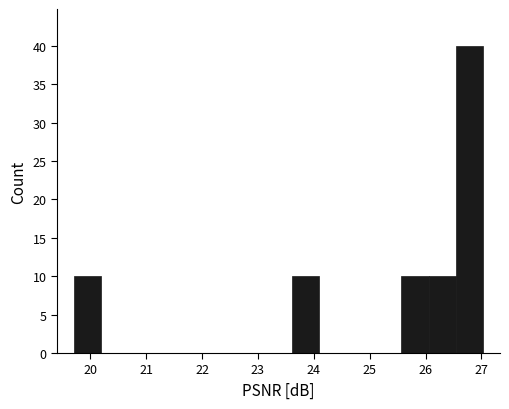

Reading left to right, transcribe this chart: for each bar, give the range it covers on the x-axis and its height. Neither the bar edges nor the heights are printed on the chart, so give them approximately, as read against the axes.

19.7 to 20.2: 10
20.2 to 20.7: 0
20.7 to 21.2: 0
21.2 to 21.7: 0
21.7 to 22.1: 0
22.1 to 22.6: 0
22.6 to 23.1: 0
23.1 to 23.6: 0
23.6 to 24.1: 10
24.1 to 24.6: 0
24.6 to 25.1: 0
25.1 to 25.6: 0
25.6 to 26.1: 10
26.1 to 26.5: 10
26.5 to 27.0: 40